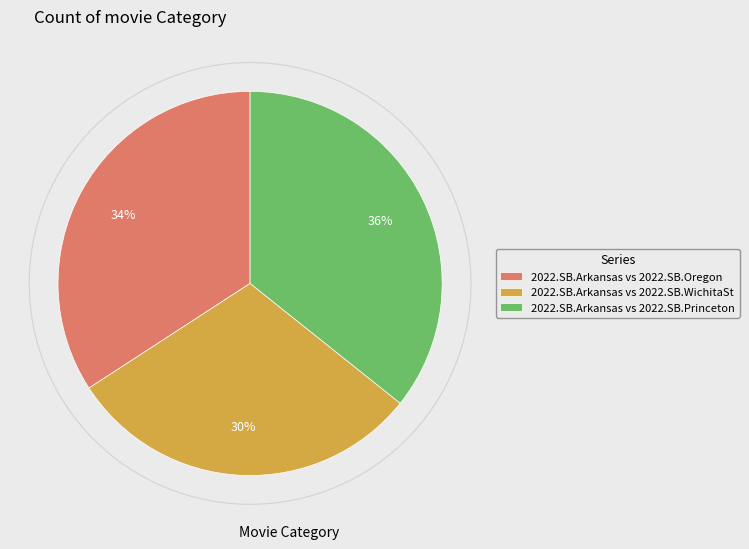

Count the number of slices in the pie.

3